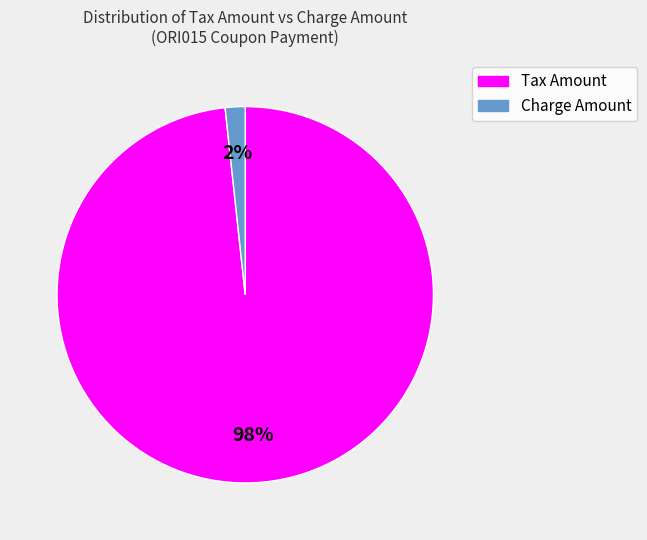

How many segments does this pie chart have?

2